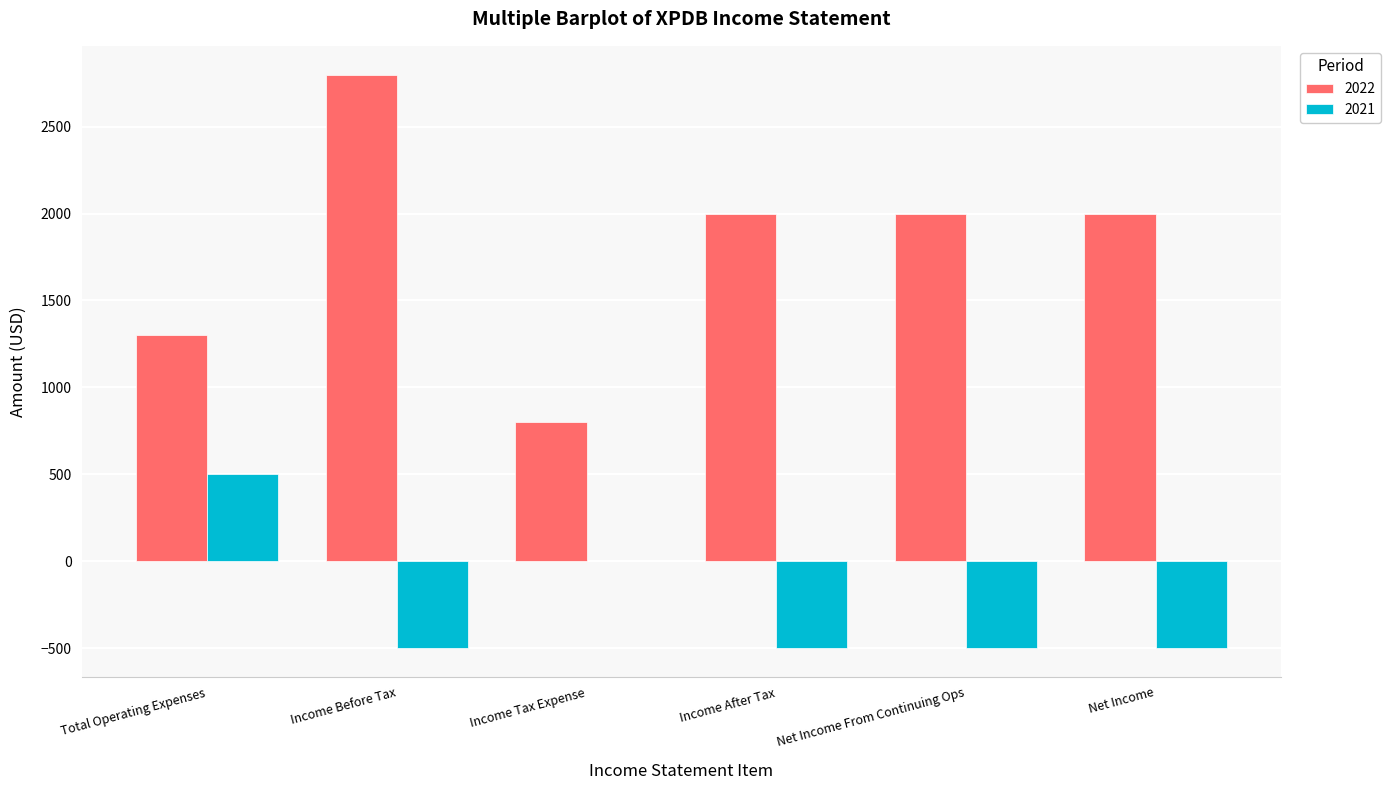

Which label corresponds to the largest value in the chart?

Income Before Tax